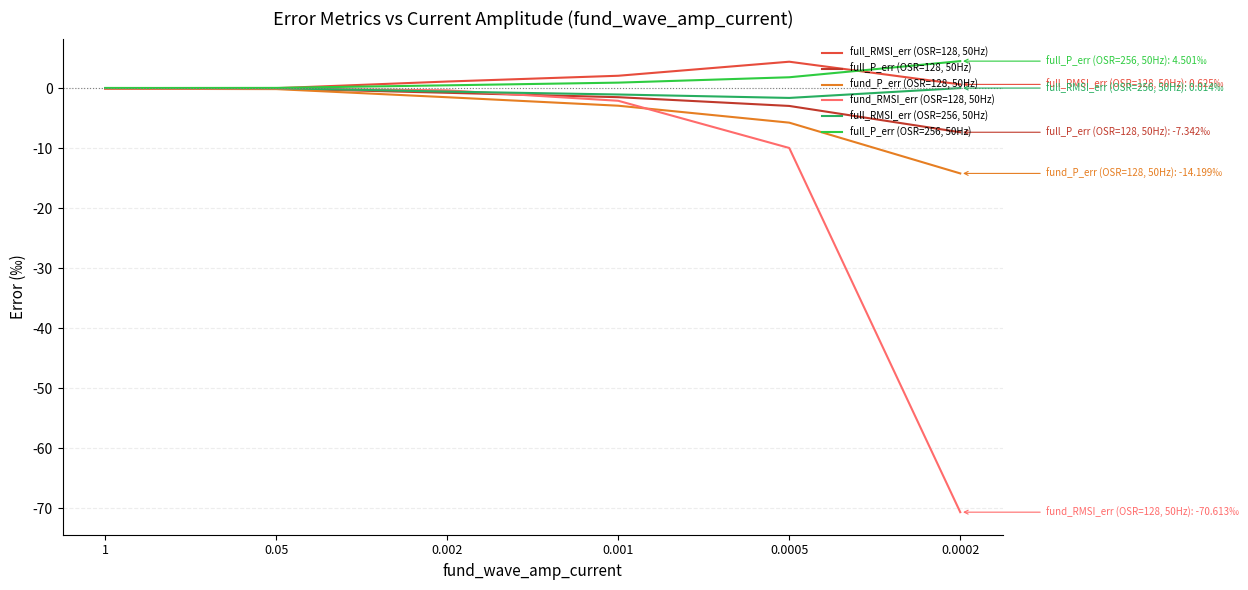

What is the difference between the maximum and minimum values in the full_P_err (OSR=256, 50Hz) series?

4.5